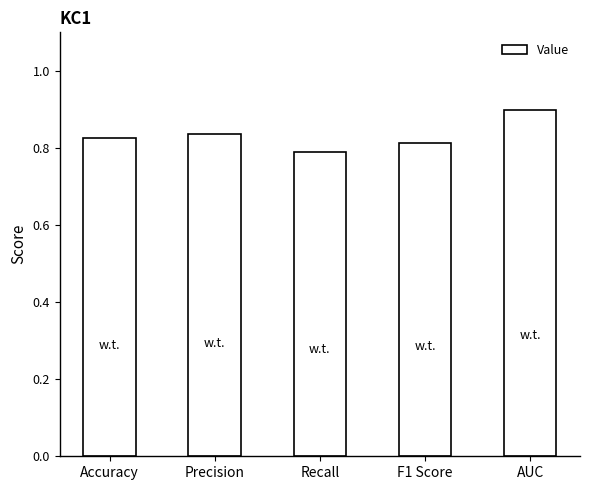

What is the label of the 1st bar from the right?

AUC